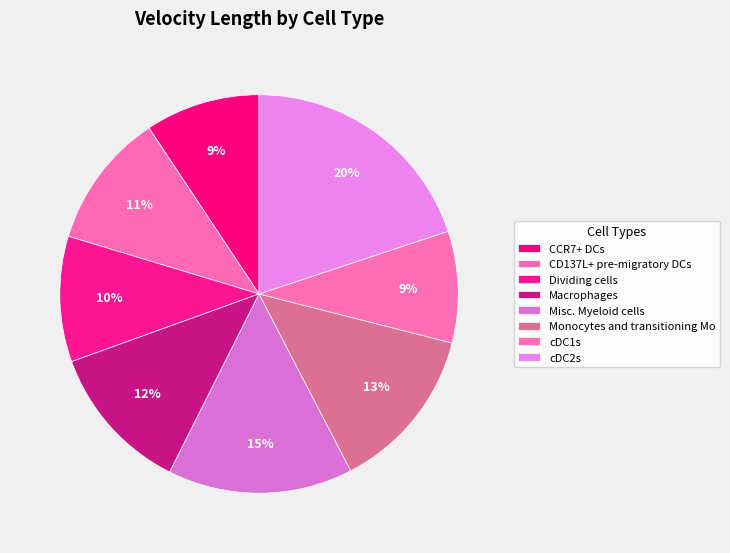

Is Misc. Myeloid cells the majority of the pie?

No